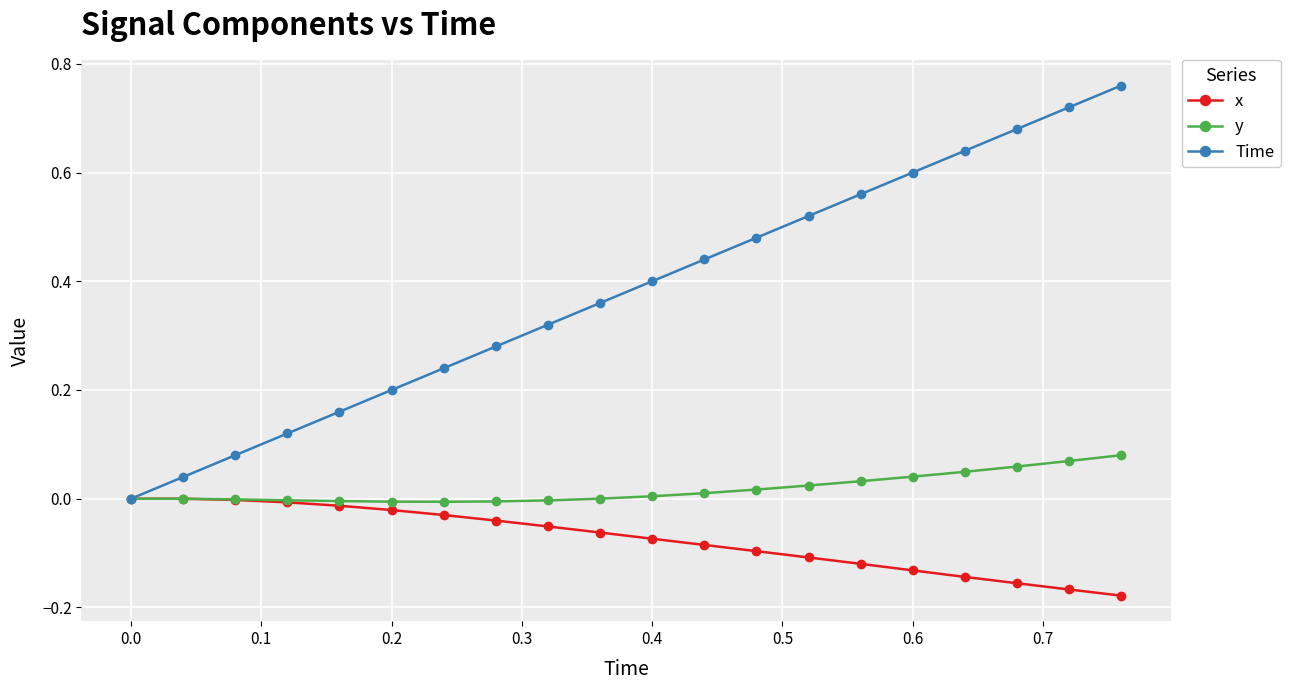

Rank the series by their average value, from highest to lowest.

Time, y, x